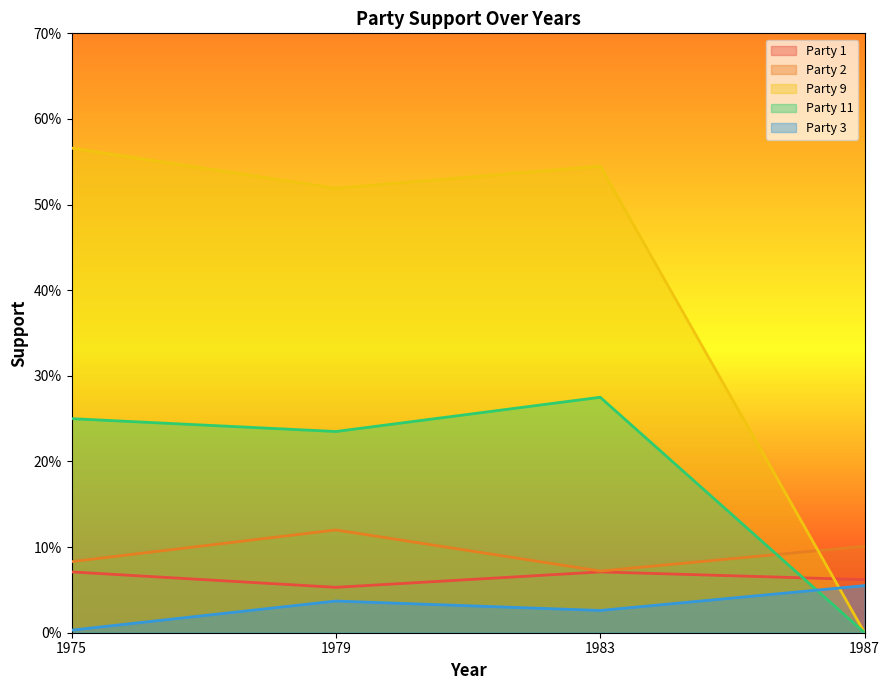

What is the maximum value shown in the chart?

0.6